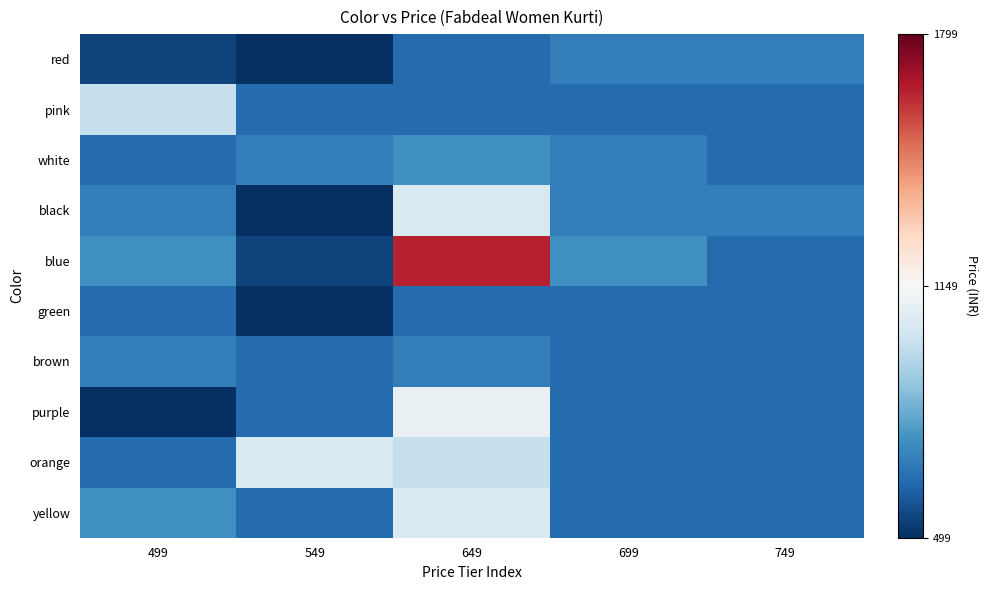

Between 499 and 549, which series saw the biggest shift?

orange